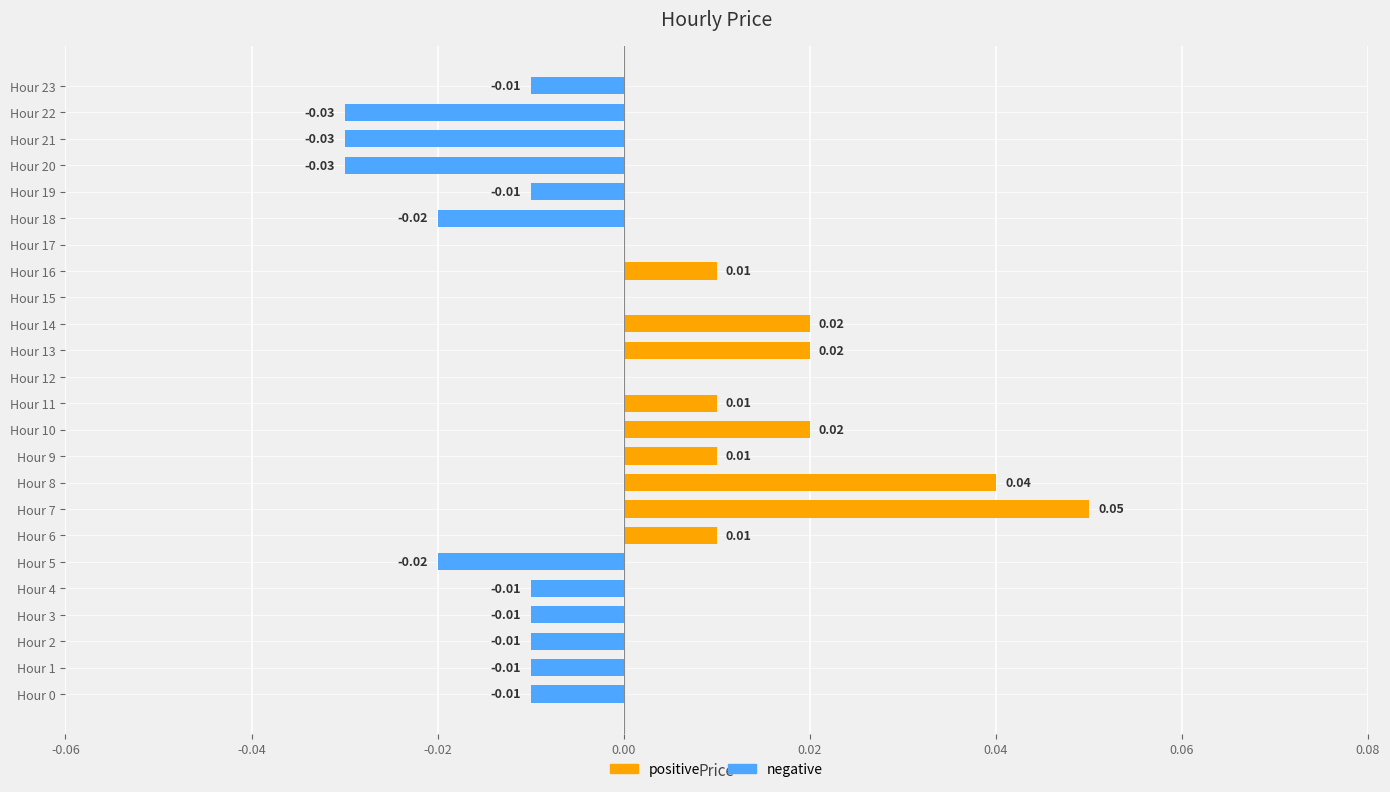

Rank the series by their maximum value, from highest to lowest.

positive, negative